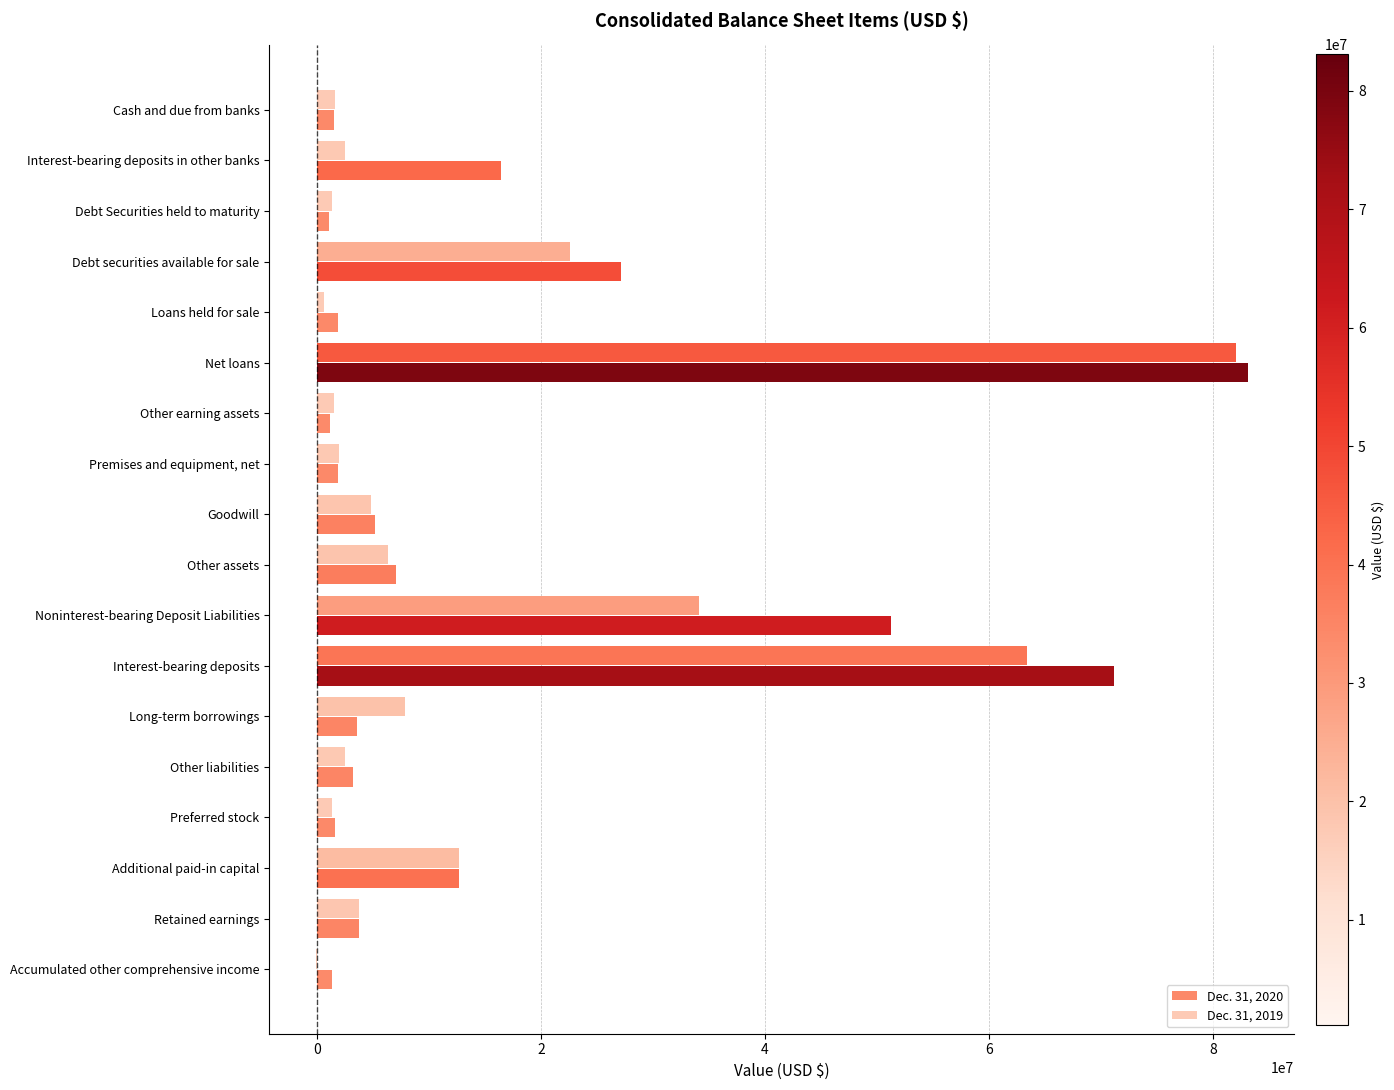

At which category does the chart reach its peak across all series?

Net loans